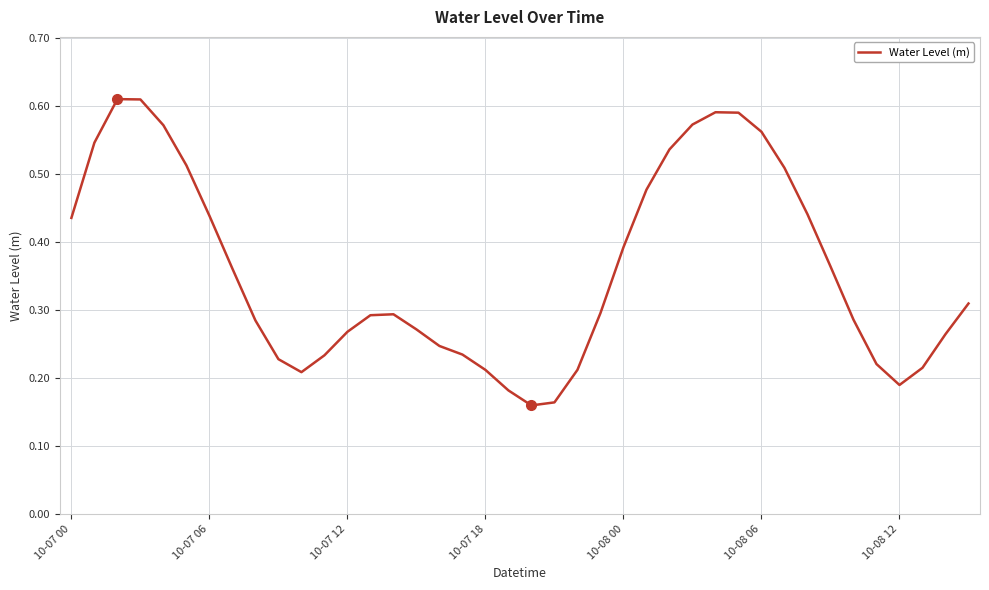

Does the chart display data point markers on the line(s)?

No